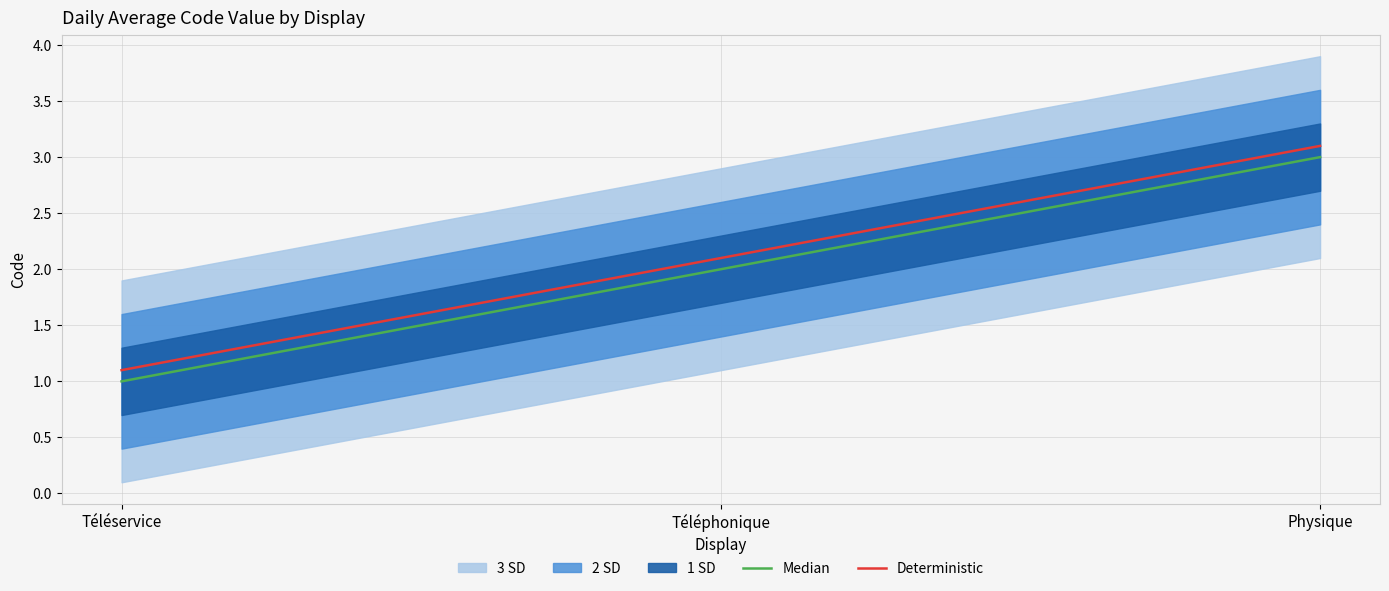

Which has a higher value, Téléphonique or Physique?

Physique